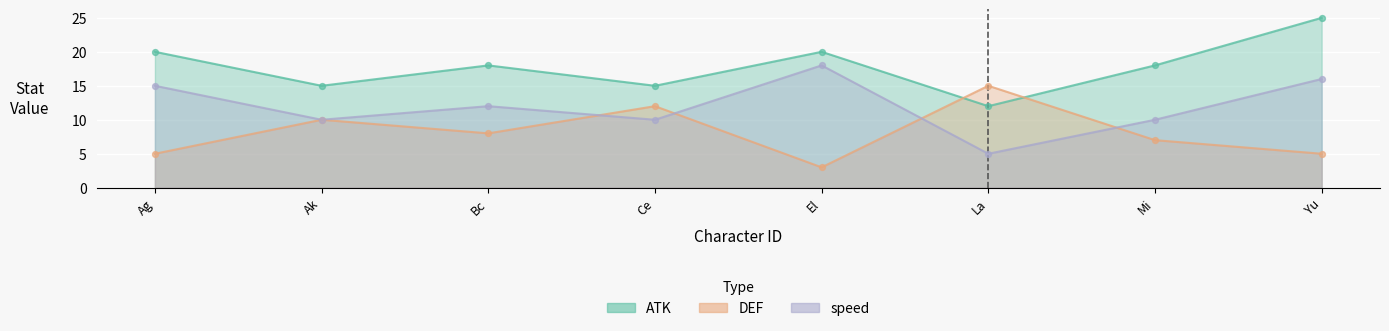

What are all the series names shown in the legend?

ATK, DEF, speed